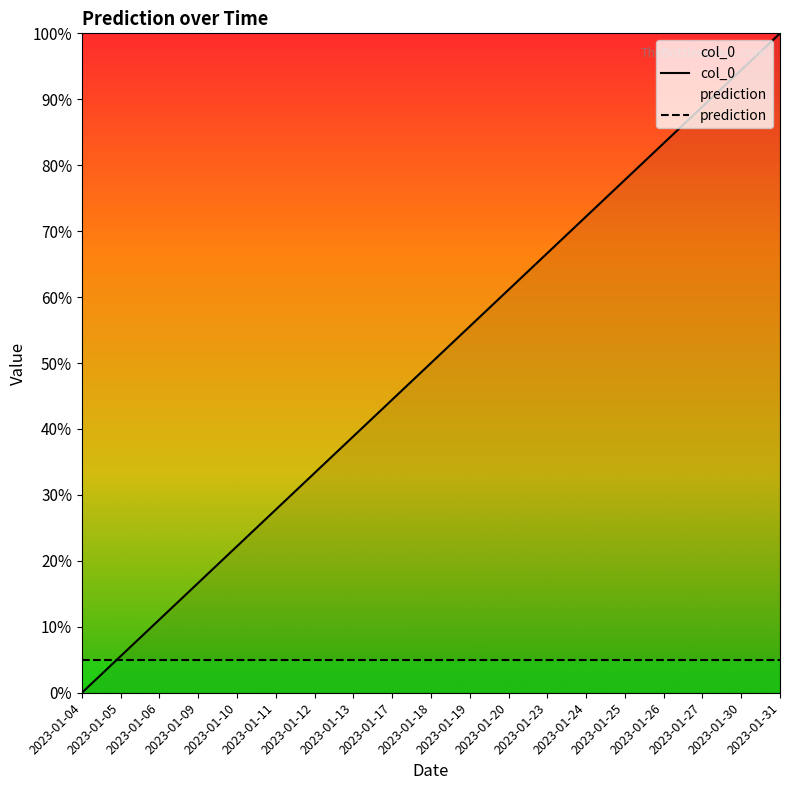

What is the difference between the col_0 values at 2023-01-04 and 2023-01-20?

61.1